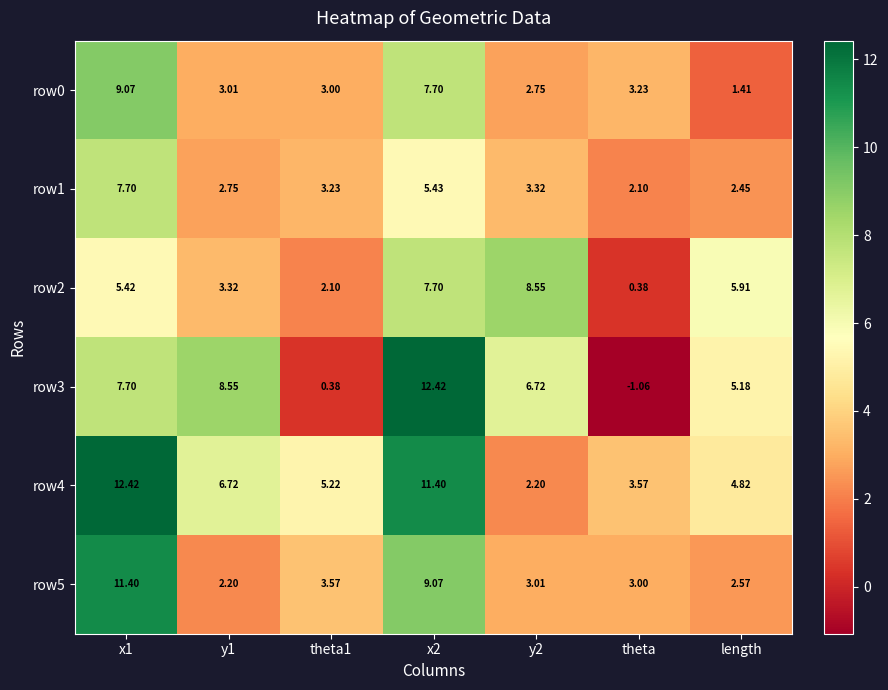

At which category does the chart reach its minimum across all series?

theta